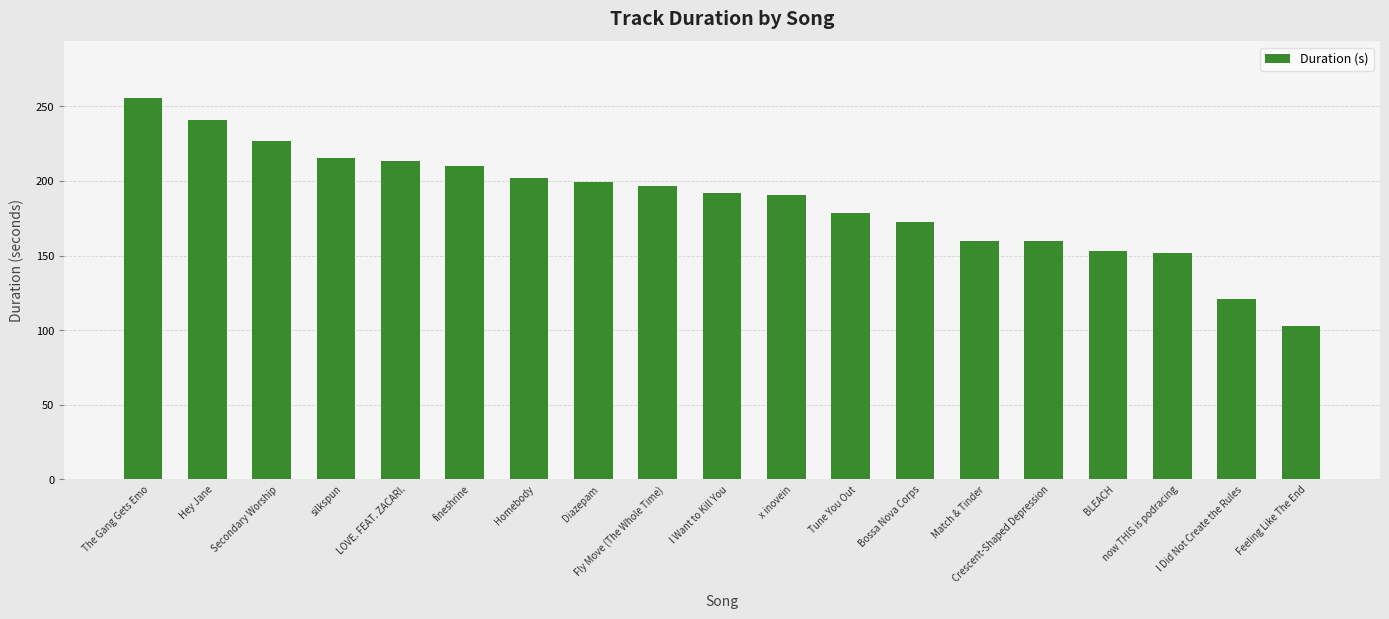

How many bars are there in total?

19